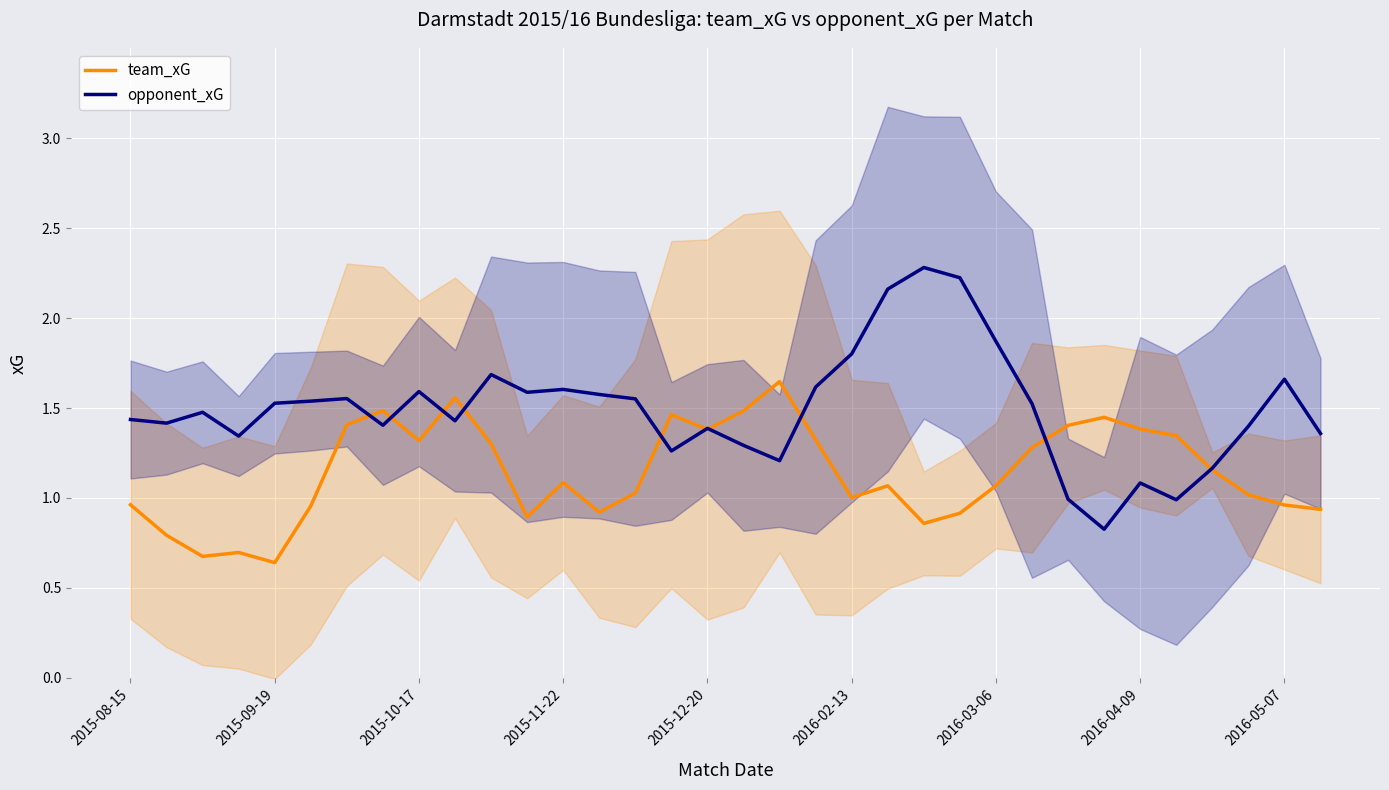

The value of team_xG at 2015-10-17 is 1.3. True or false?

True